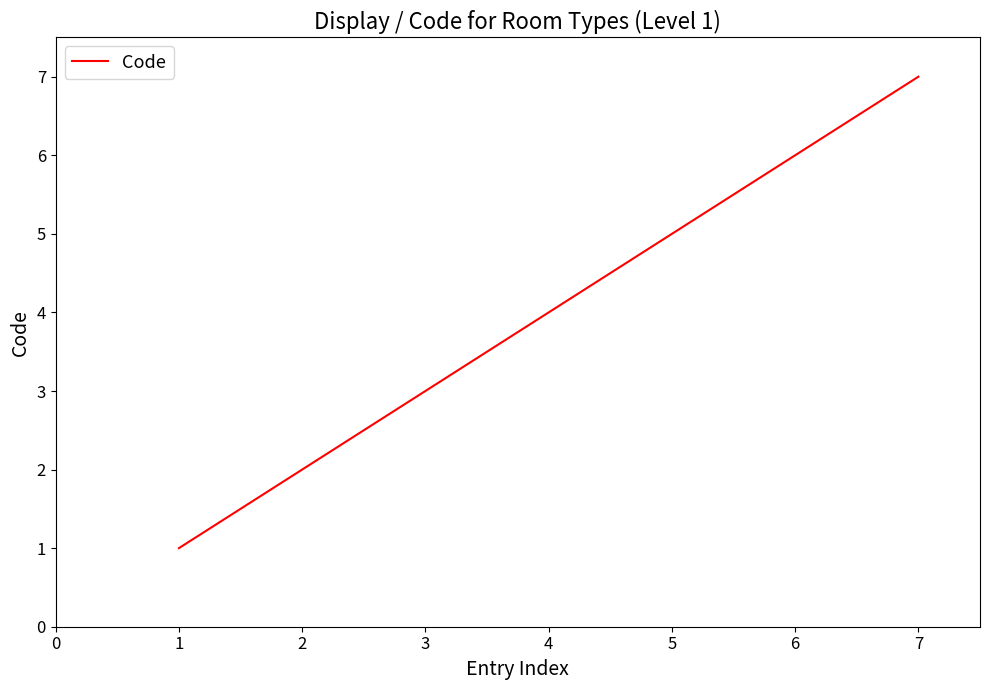

Reading left to right, extract all data points from this chart.

1	2	3	4	5	6	7